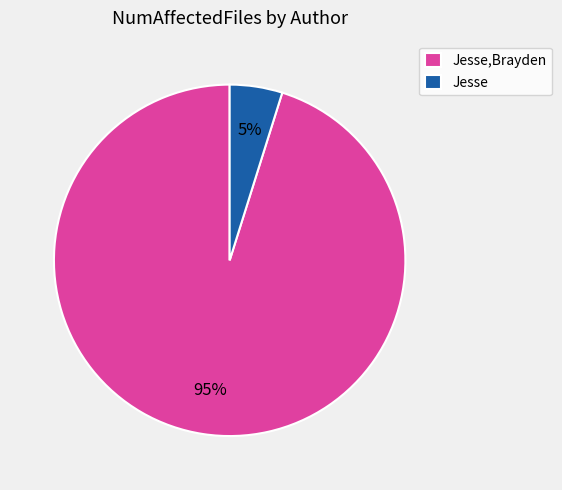

Is there any slice that represents more than half of the pie?

Yes